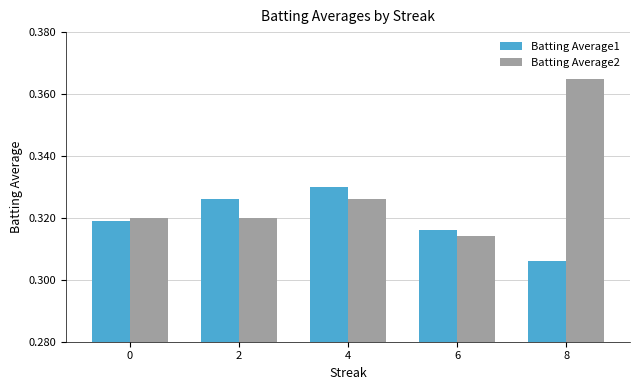

What is the sum of the Batting Average1 values at 8 and 6?

0.6